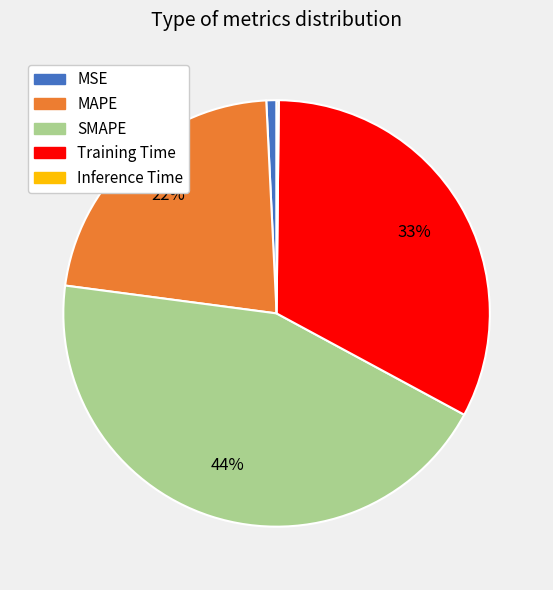

Is it true that Training Time is 33% of the pie?

True